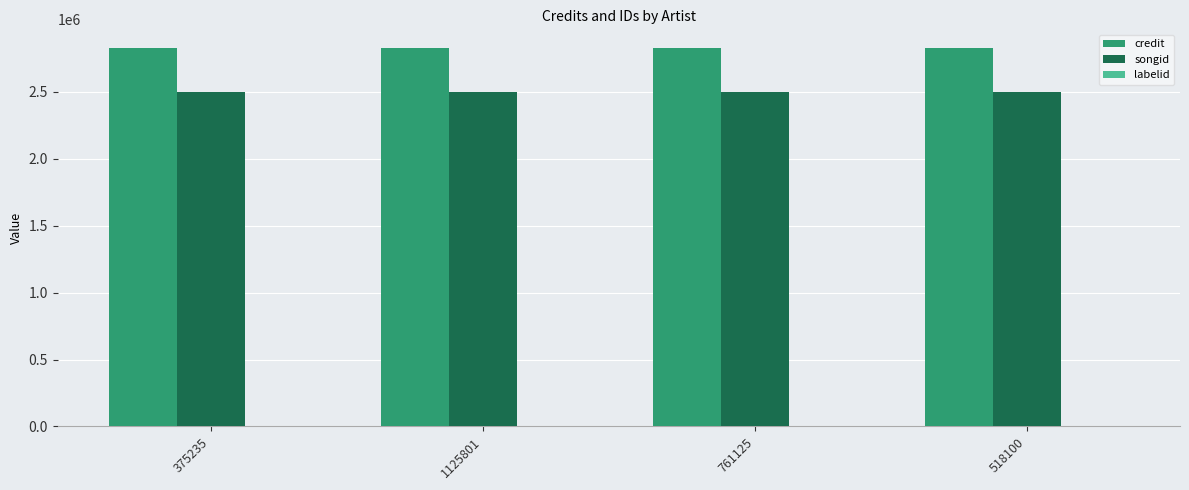

What is the maximum value shown in the chart?

2825877